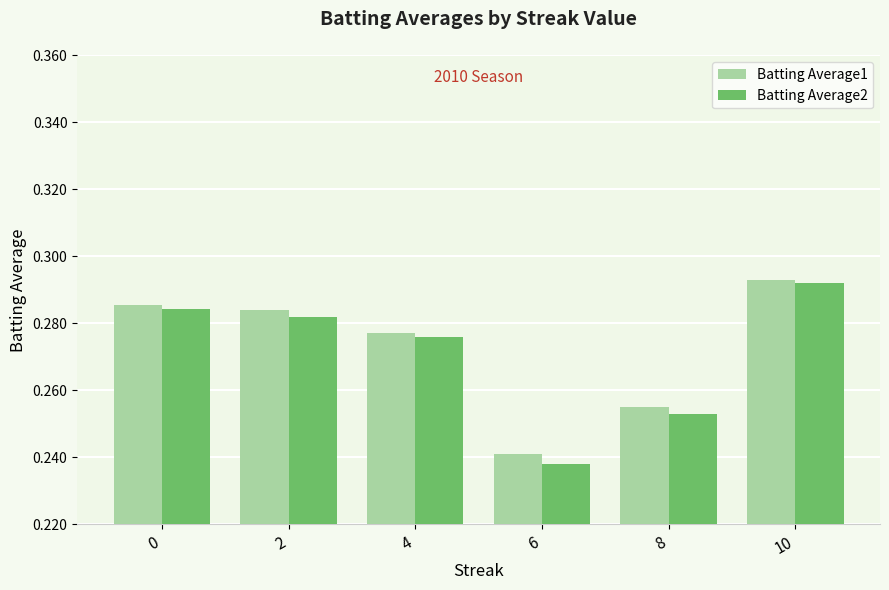

What is the difference between the Batting Average1 values at 6 and 10?

0.1